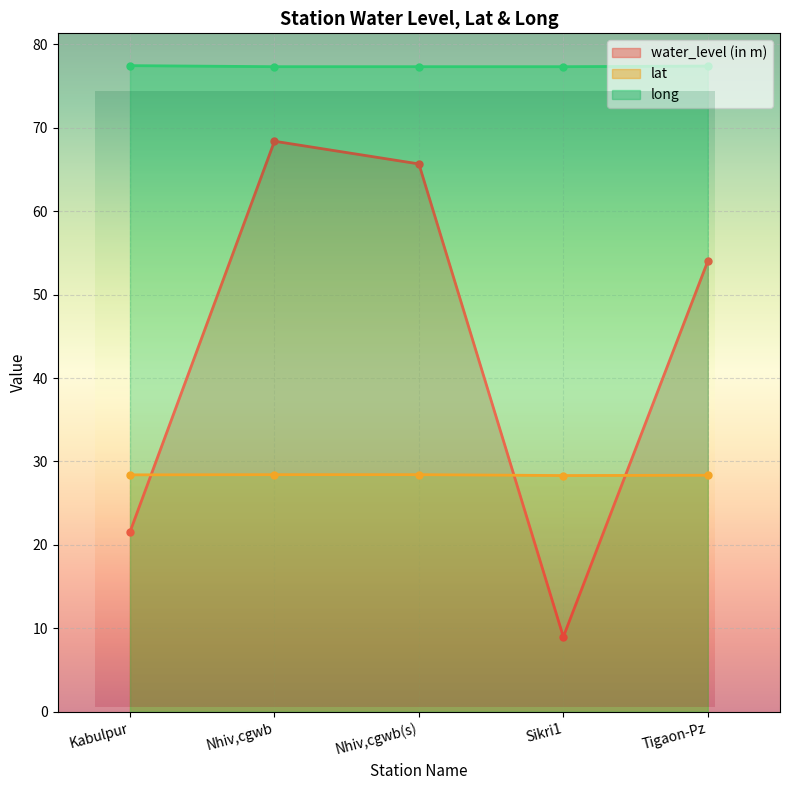

What value does the long series have at Nhiv,cgwb(s)?

77.3